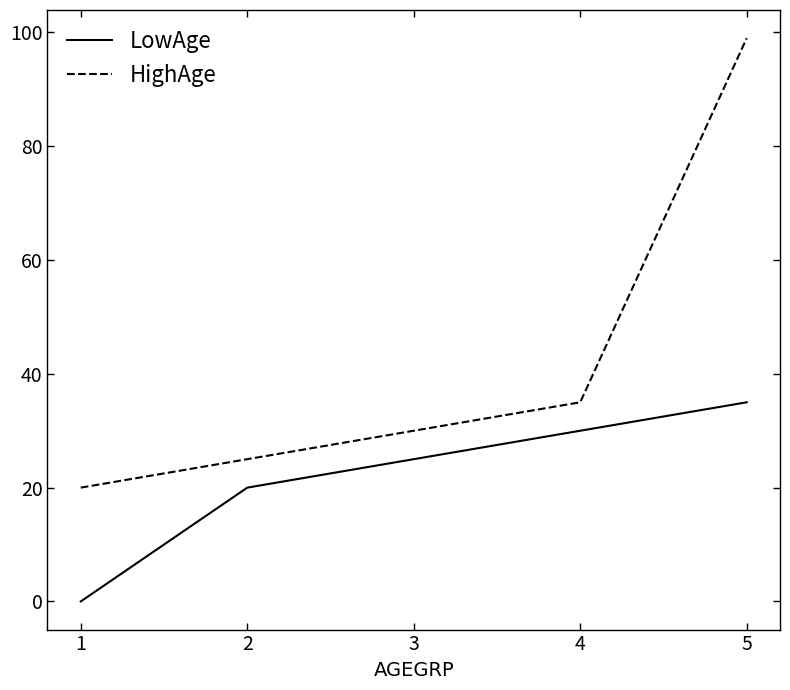

List the labels in order of HighAge value, smallest first.

1, 2, 3, 4, 5